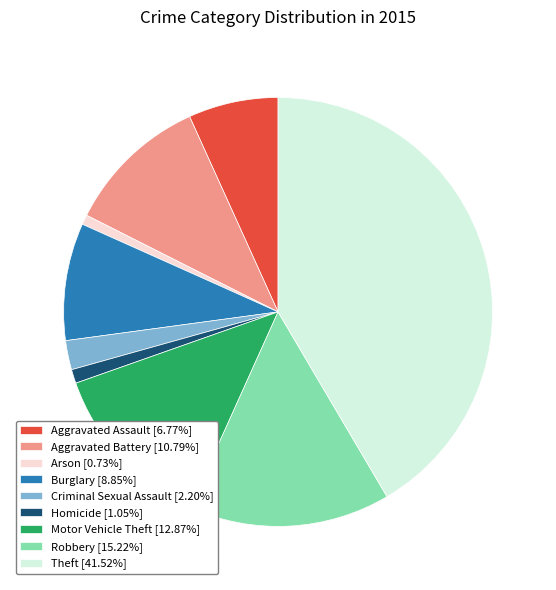

Is it true that Theft is 36% of the pie?

False